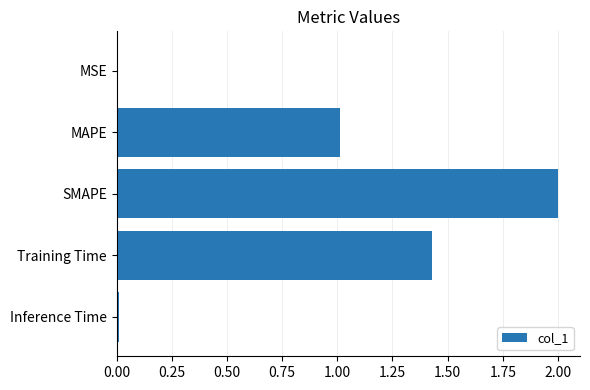

The chart shows a value of 0.2 at MAPE. True or false?

False